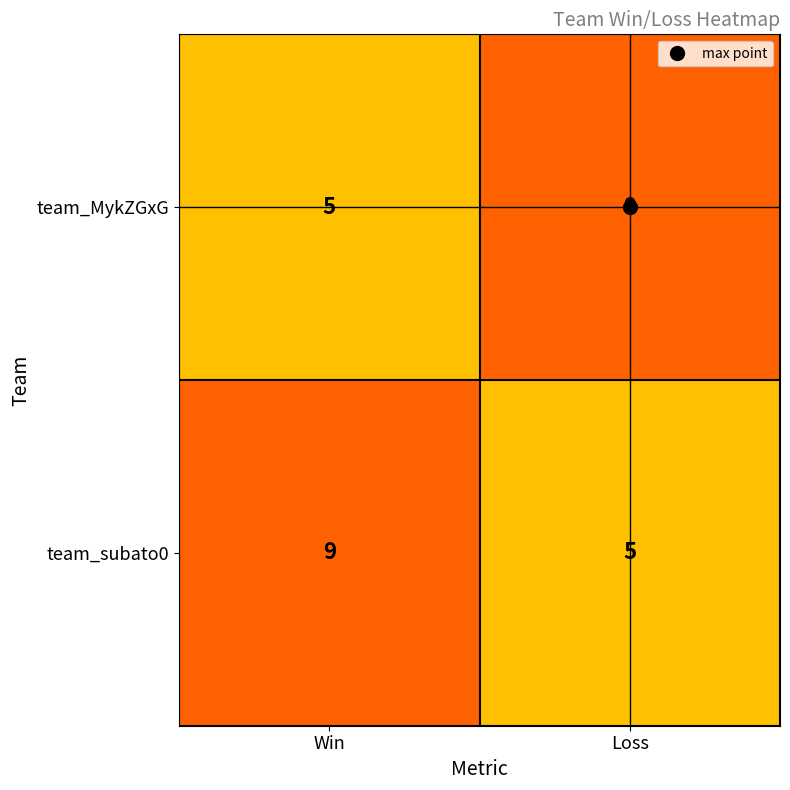

What is the difference between the highest and lowest values at Loss?

4